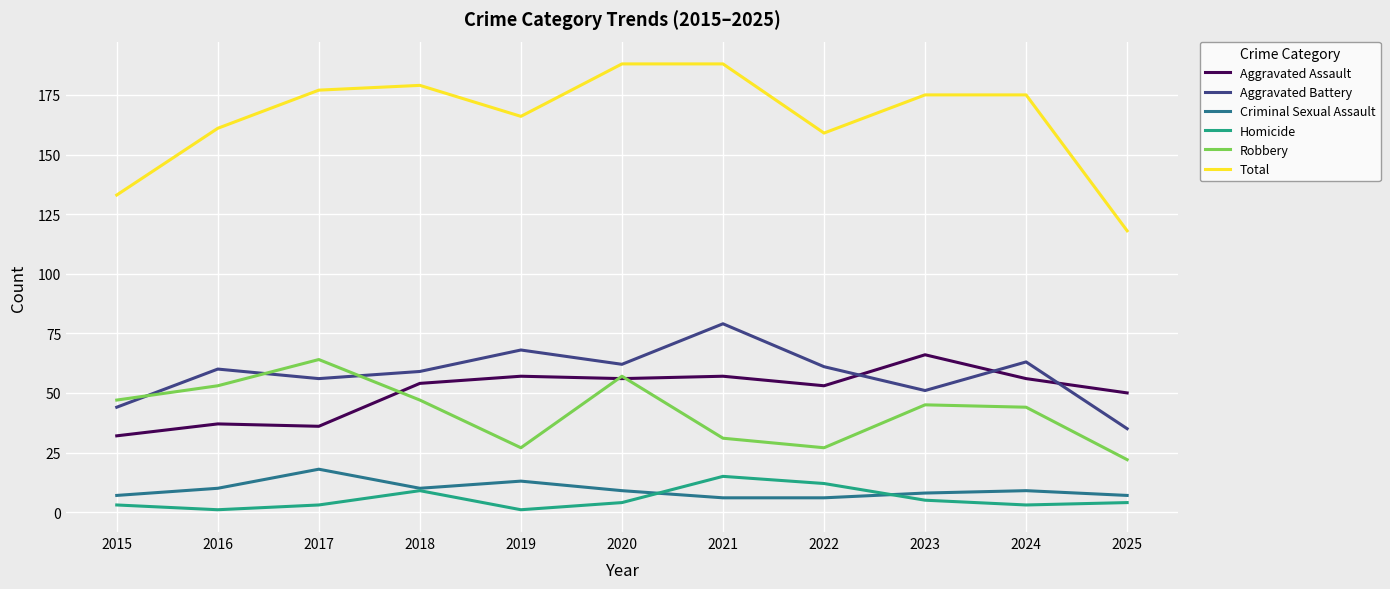

What are all the series names shown in the legend?

Aggravated Assault, Aggravated Battery, Criminal Sexual Assault, Homicide, Robbery, Total